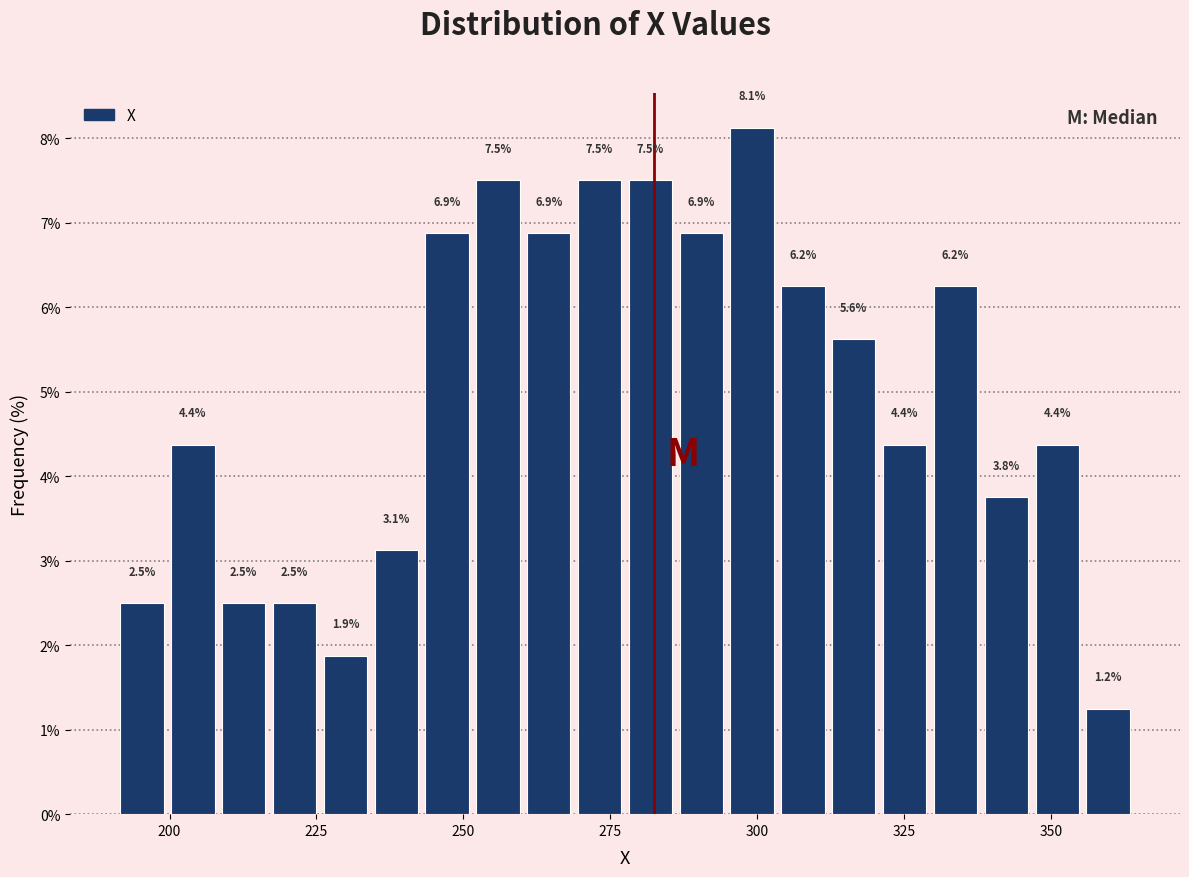

Around what value on the x-axis is the tallest bar? Give the approximate position of its centre, as read against the axis.

300